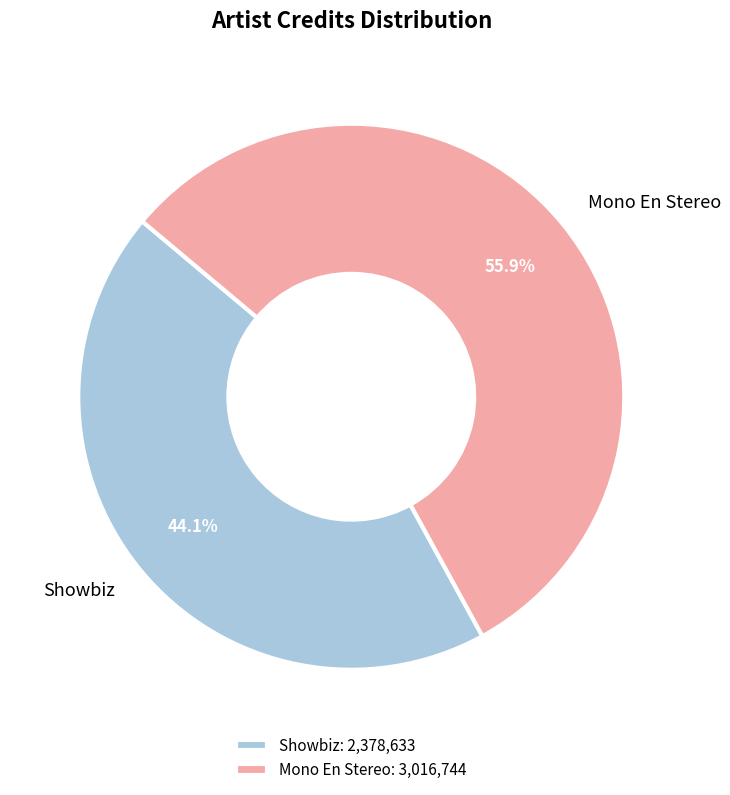

Which category has the biggest portion of the pie?

Mono En Stereo